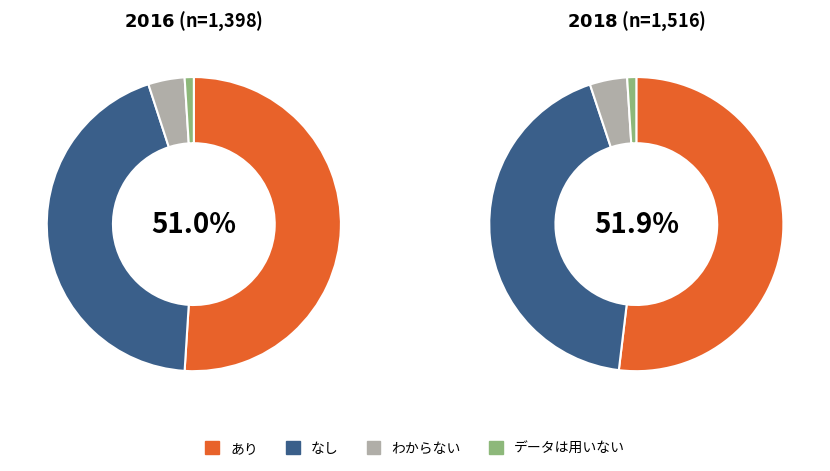

The 0 slice represents 86% of the pie. True or false?

False